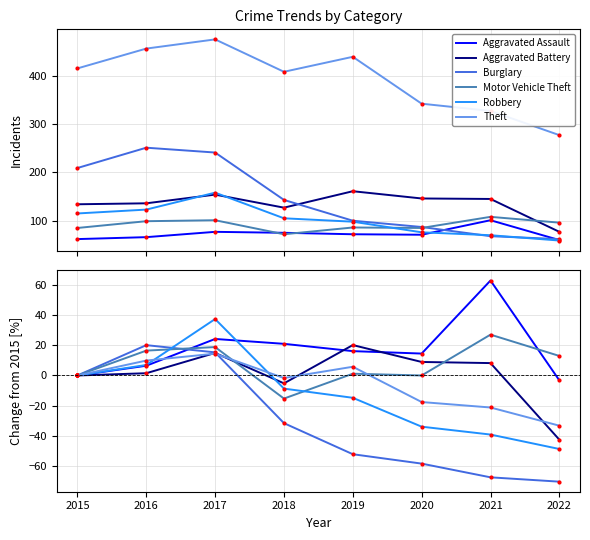

How many data points in Burglary are above -31?

3